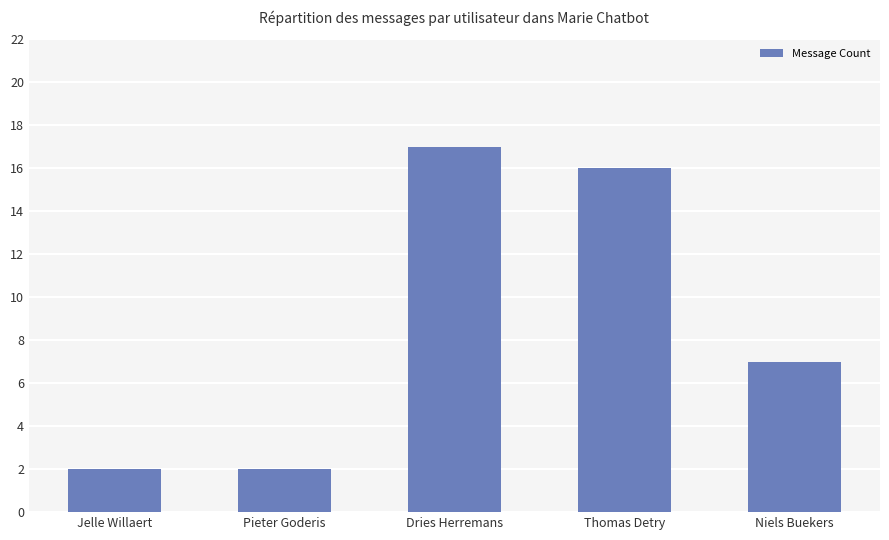

What is the greatest value displayed?

17